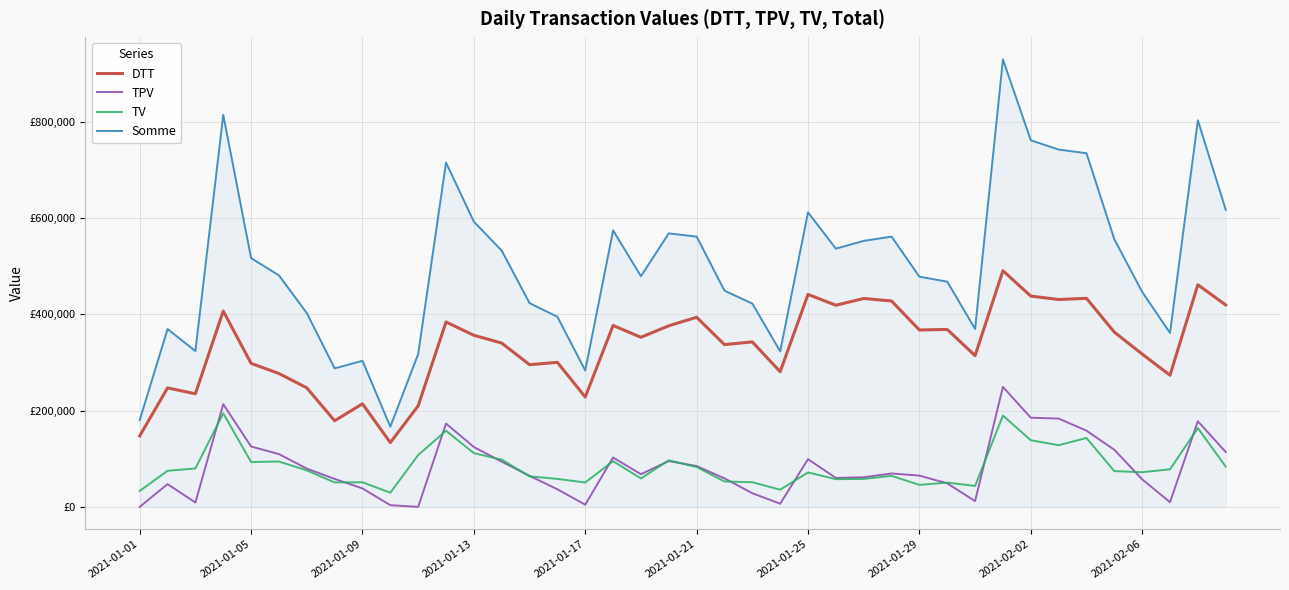

List the series in order of their peak value, lowest first.

TV, TPV, DTT, Somme